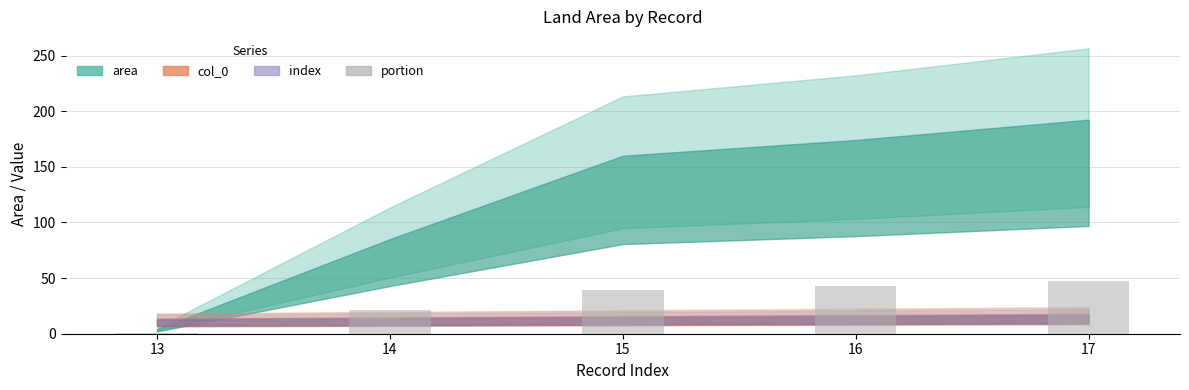

Is it true that the value at 16 is 43.0?

True